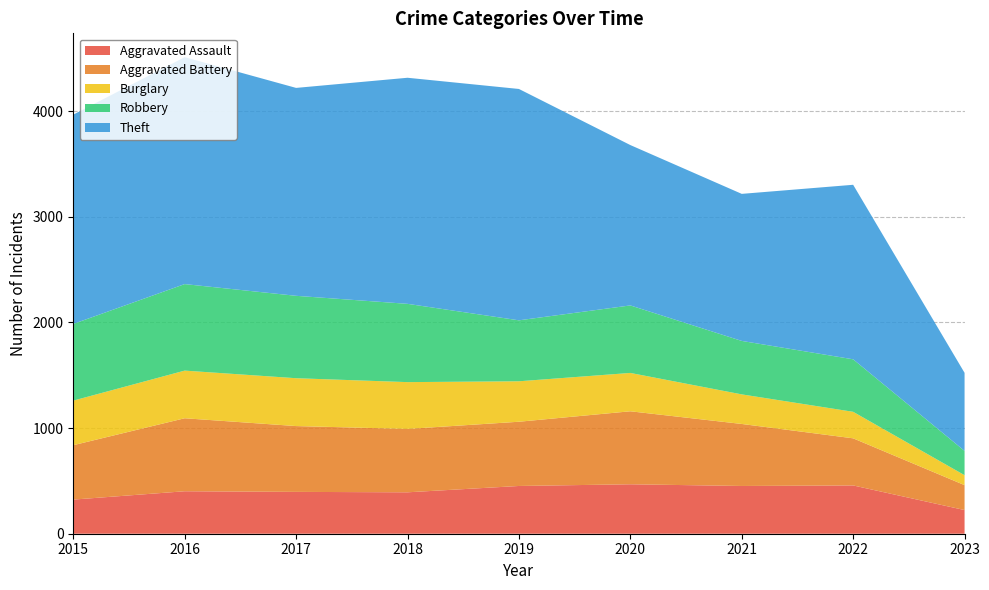

Reading left to right, list all the values displayed in this chart.

Aggravated Assault: 2015=323	2016=402	2017=396	2018=392	2019=452	2020=468	2021=452	2022=457	2023=224
Aggravated Battery: 2015=515	2016=691	2017=623	2018=600	2019=608	2020=691	2021=587	2022=446	2023=236
Burglary: 2015=422	2016=451	2017=453	2018=443	2019=383	2020=363	2021=280	2022=251	2023=94
Robbery: 2015=726	2016=819	2017=780	2018=741	2019=577	2020=639	2021=506	2022=497	2023=230
Theft: 2015=1981	2016=2148	2017=1968	2018=2140	2019=2190	2020=1518	2021=1392	2022=1652	2023=739